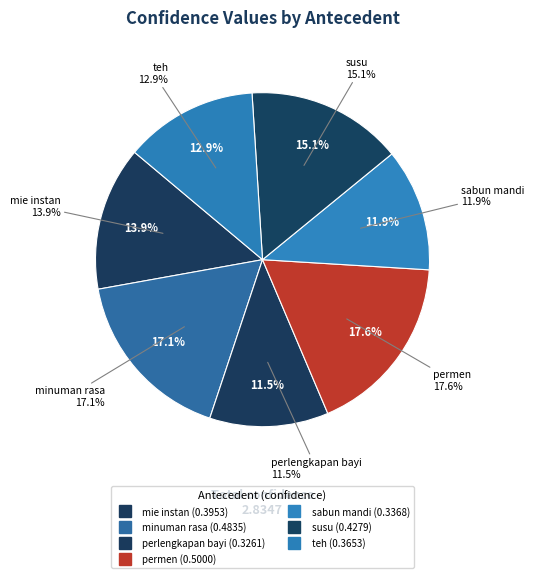

What is the change in value from perlengkapan bayi to permen?

+0.2